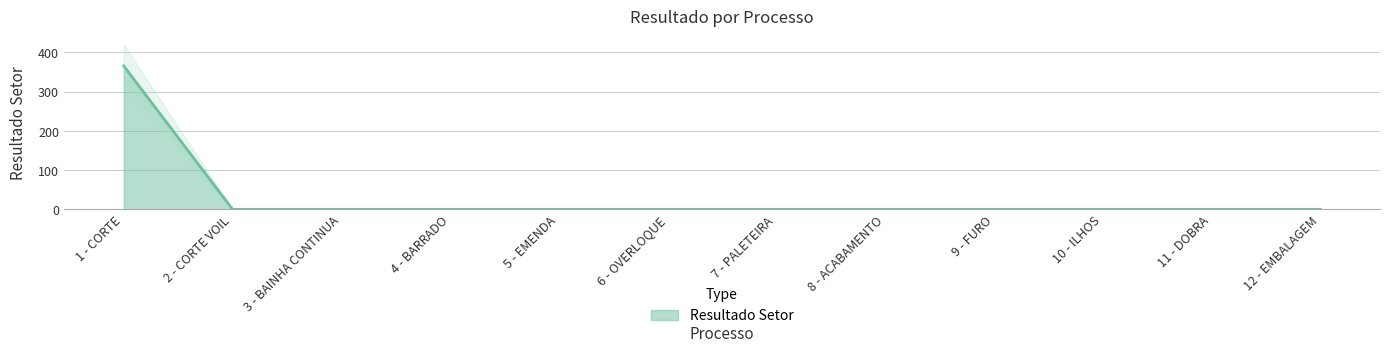

Reading left to right, what are all the values shown in this chart?

1 - CORTE=365.6	2 - CORTE VOIL=0.0	3 - BAINHA CONTINUA=0.0	4 - BARRADO=0.0	5 - EMENDA=0.0	6 - OVERLOQUE=0.0	7 - PALETEIRA=0.0	8 - ACABAMENTO=0.0	9 - FURO=0.0	10 - ILHOS=0.0	11 - DOBRA=0.0	12 - EMBALAGEM=0.0